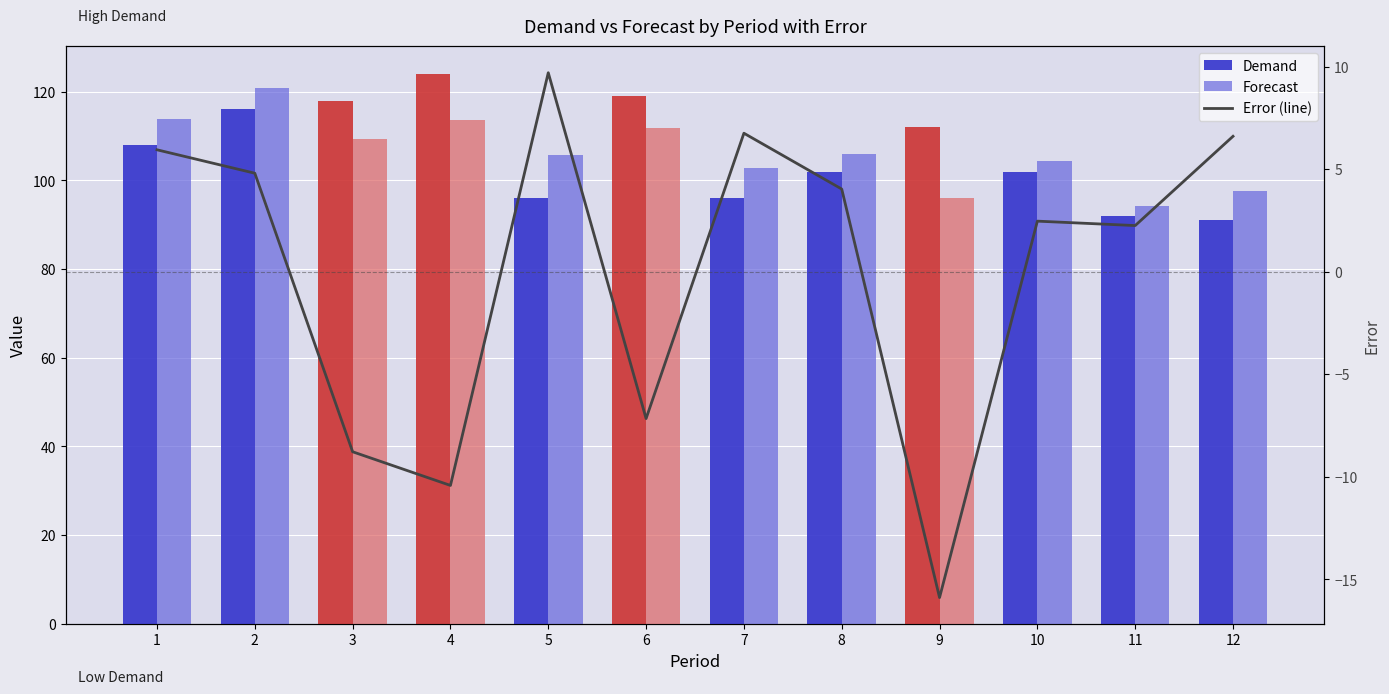

Read the Forecast value at 2.

120.8